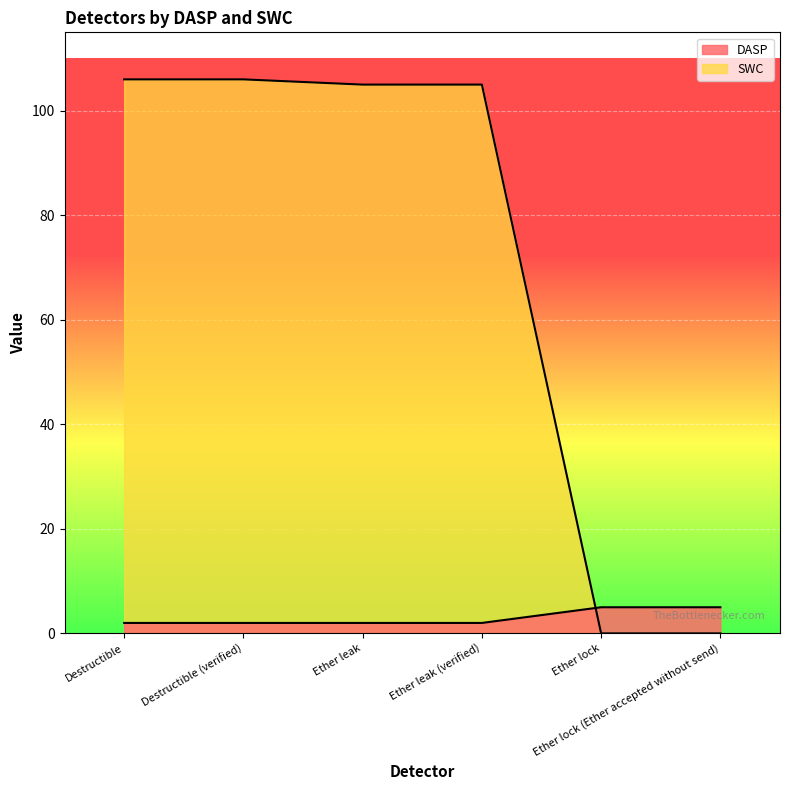

What is the approximate value of DASP at Ether lock (Ether accepted without send)?

5